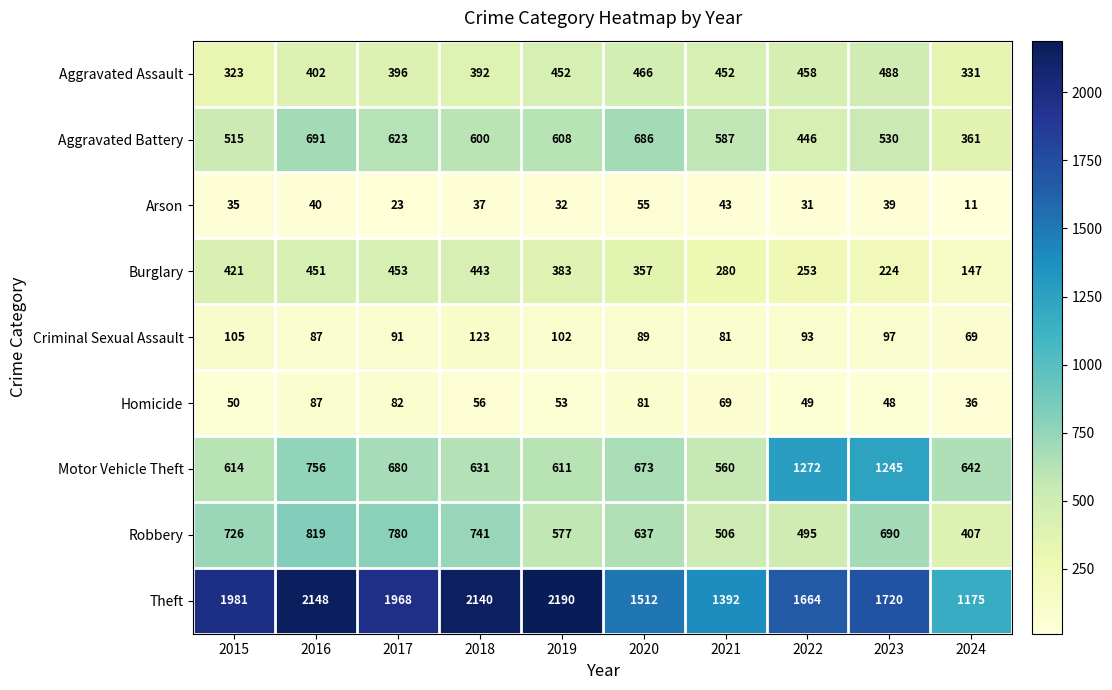

Where does the Robbery series first go above 690?

2015